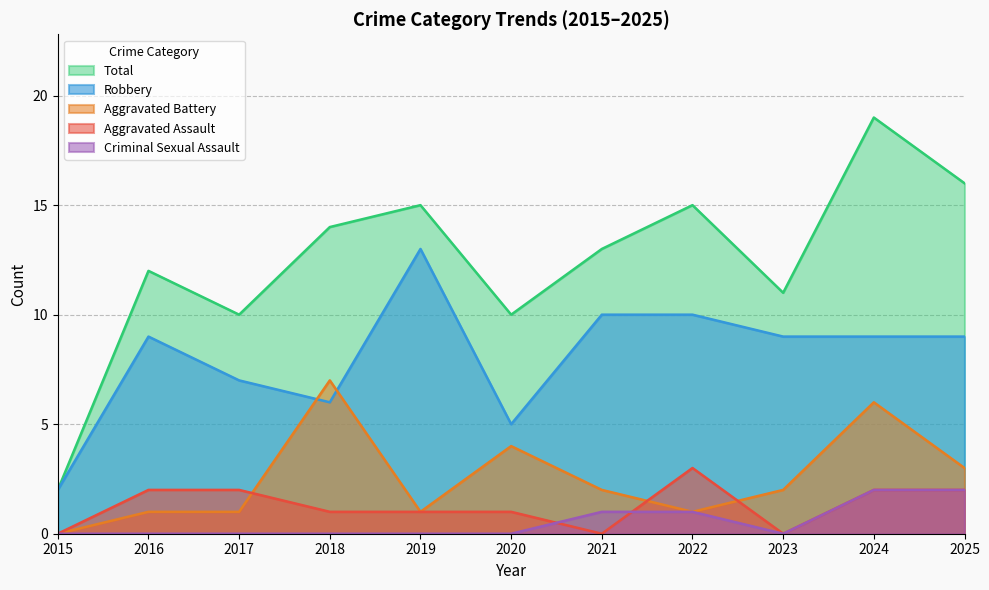

Rank the series by their maximum value, from highest to lowest.

Total, Robbery, Aggravated Battery, Aggravated Assault, Criminal Sexual Assault